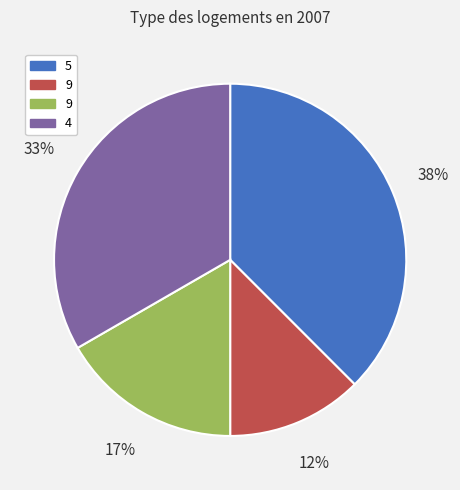

Is there a majority slice in this chart?

No